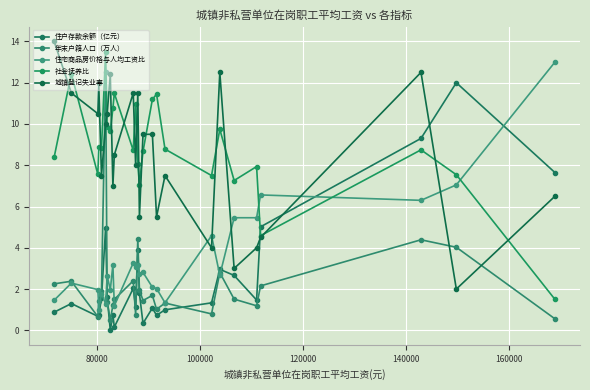

What is the difference between the maximum and minimum values in the 社会抚养比 series?

12.0